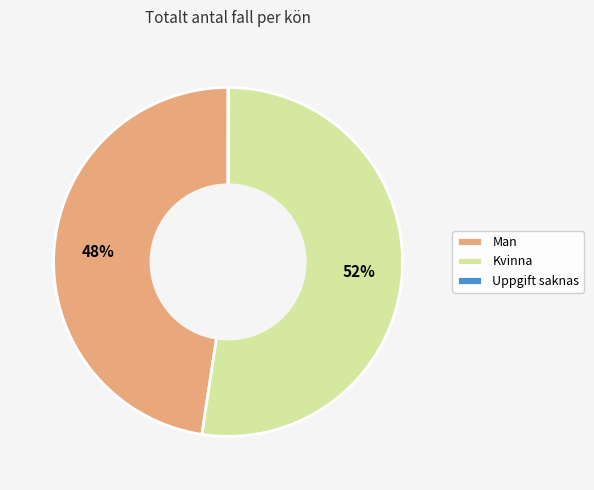

Which slice represents more than half of the pie?

Kvinna